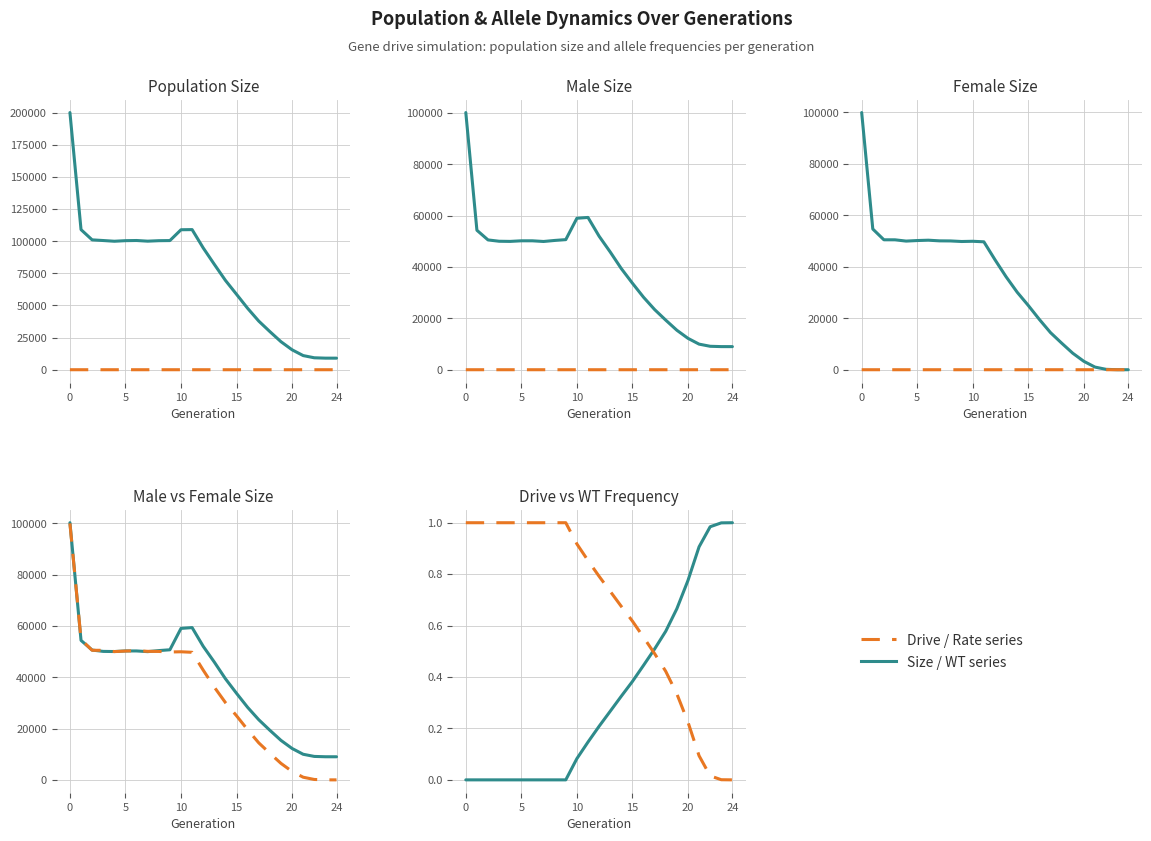

At which category does the chart reach its minimum across all series?

24